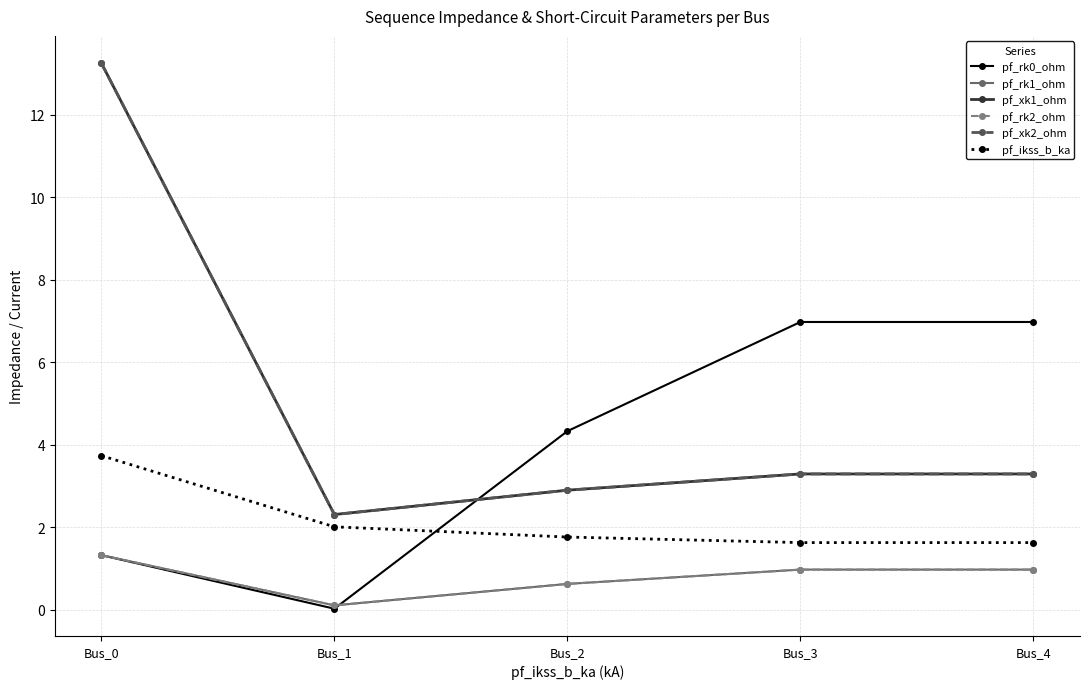

Does the chart have visible grid lines?

Yes